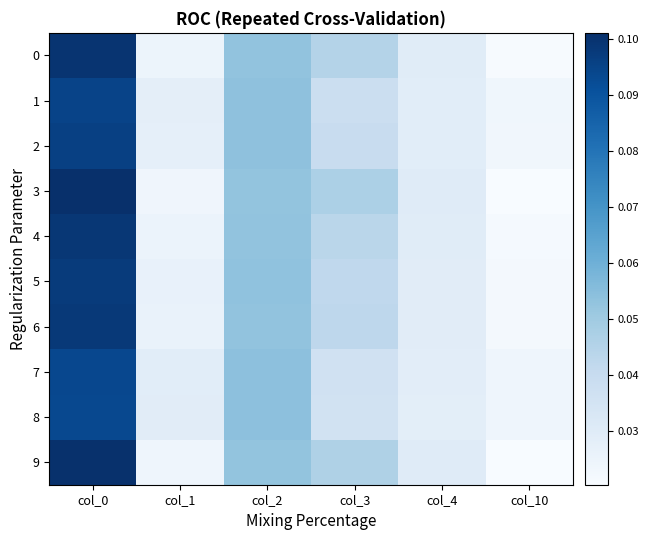

What is the total value across all series at col_10?

0.2